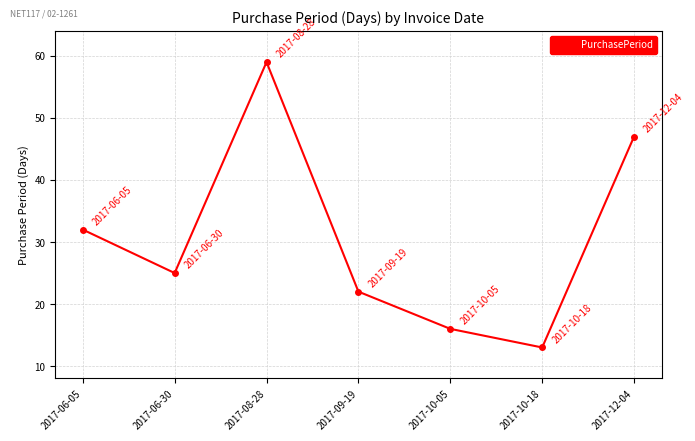

Rank the categories by value from lowest to highest.

2017-10-18, 2017-10-05, 2017-09-19, 2017-06-30, 2017-06-05, 2017-12-04, 2017-08-28